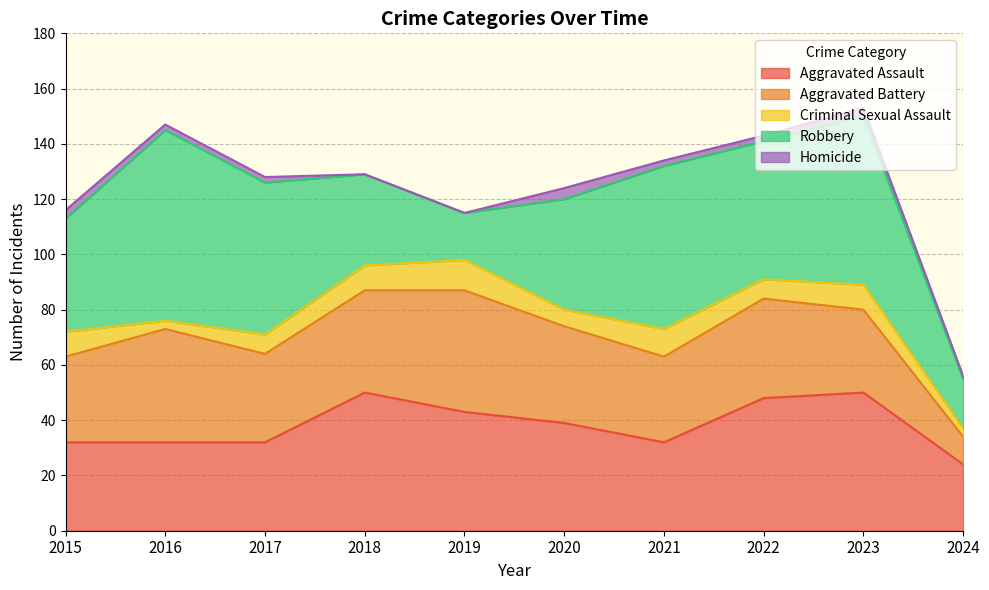

Which category has the highest value in the Criminal Sexual Assault series?

2019